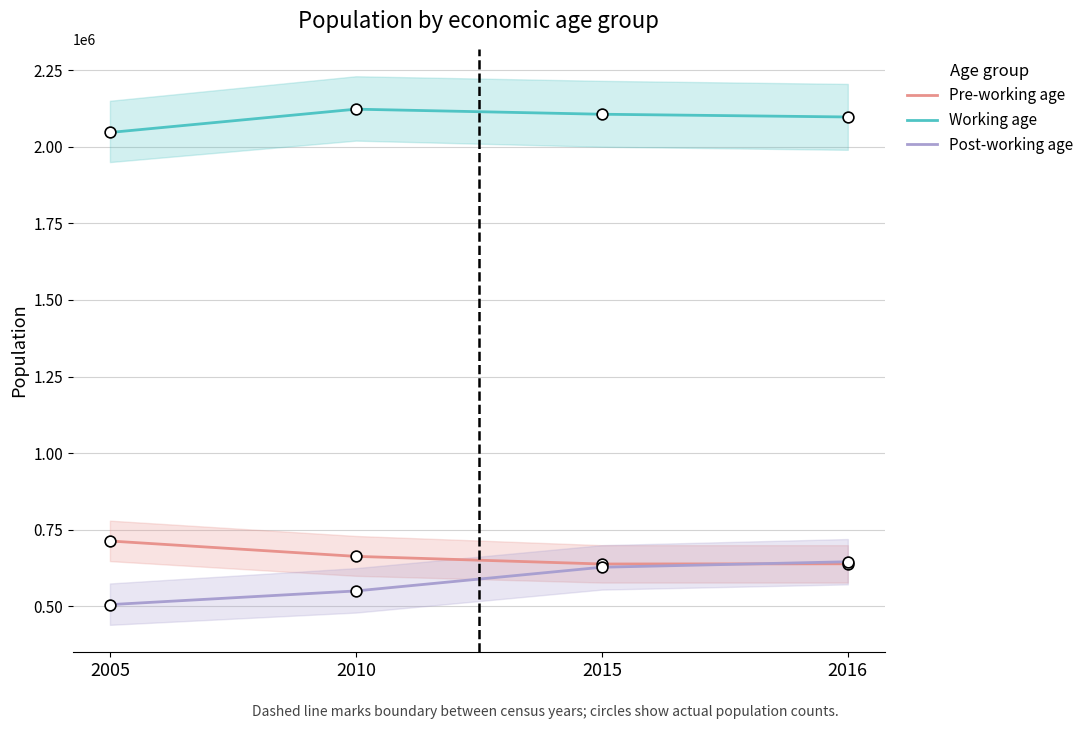

Which series contains the highest Y value?

Working age